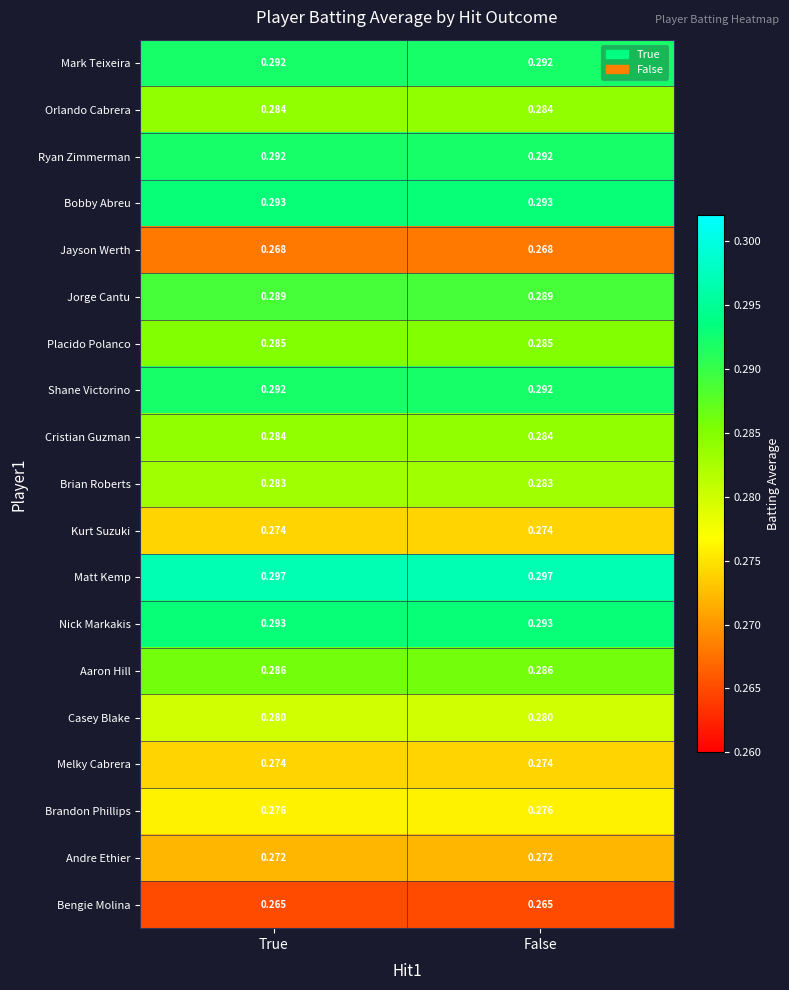

Which series has the largest total across all categories?

Matt Kemp